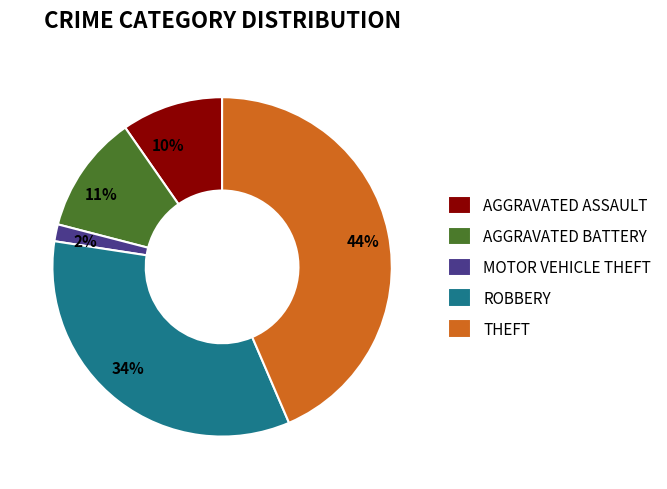

Does AGGRAVATED ASSAULT account for over 50% of the chart?

No